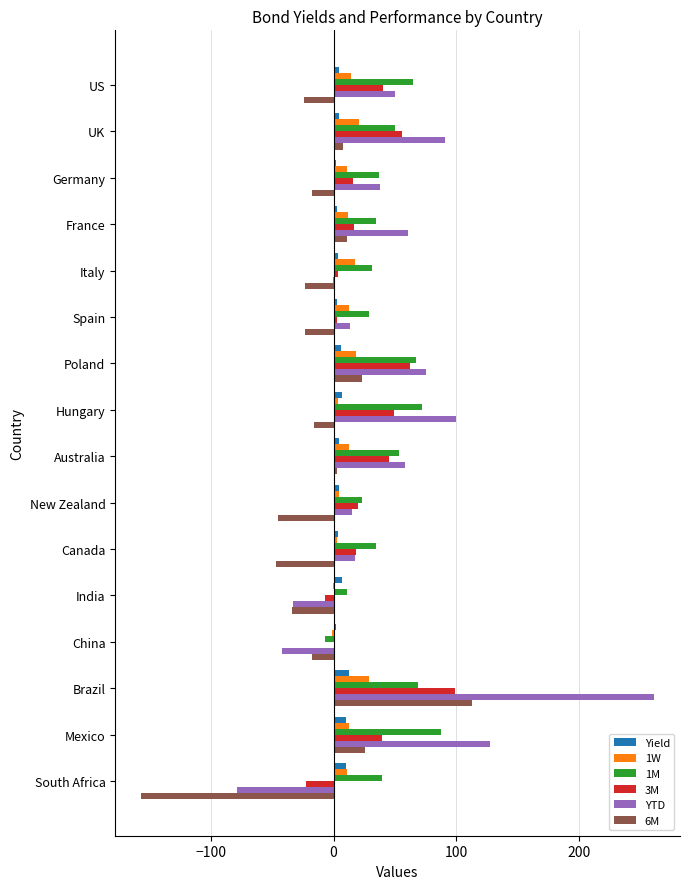

What is the highest value of the YTD series?

261.8